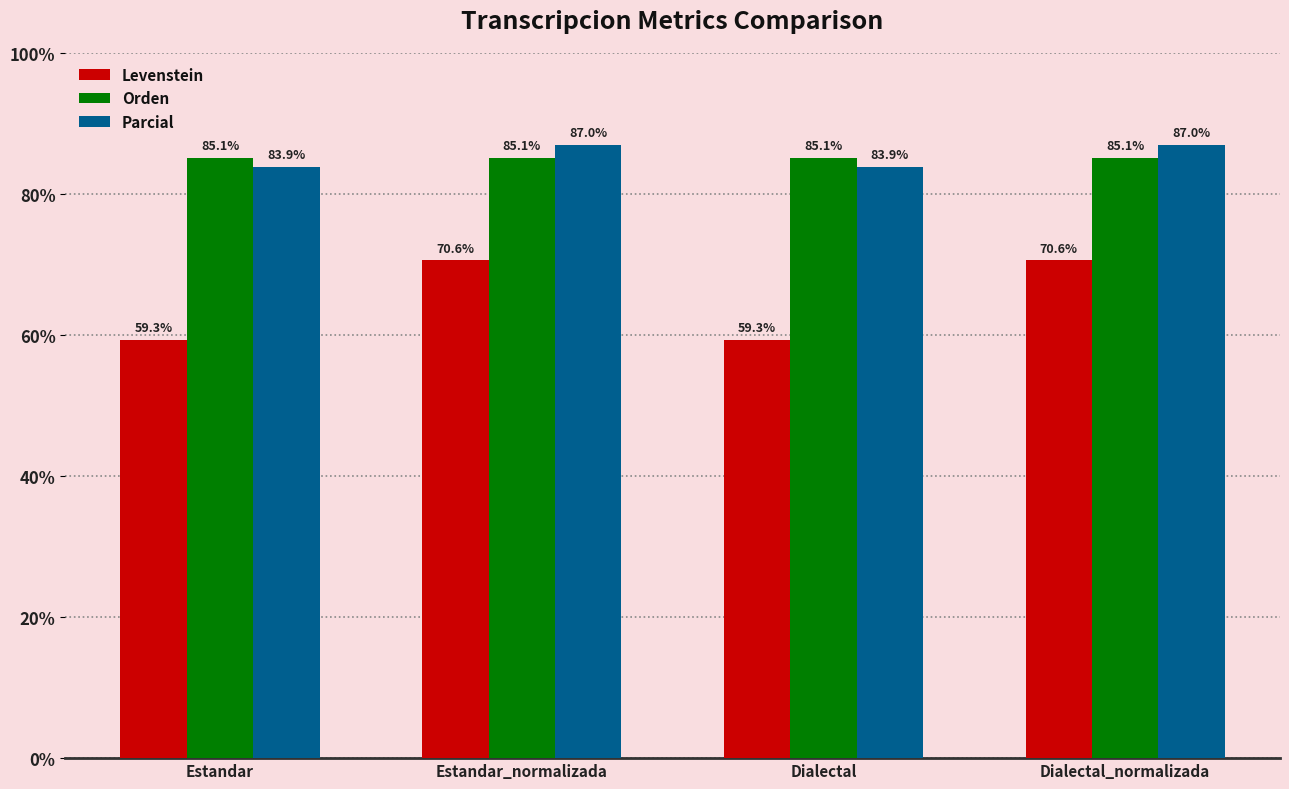

What is the spread (max minus min) of values at Estandar_normalizada?

16.4